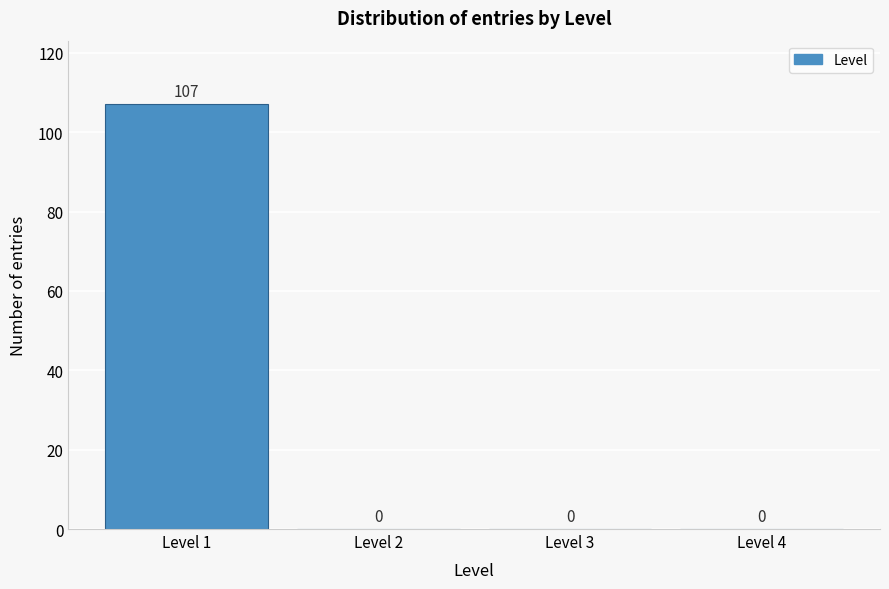

What is the height of the bar covering 0.5 to 1.5 on the x-axis?

107